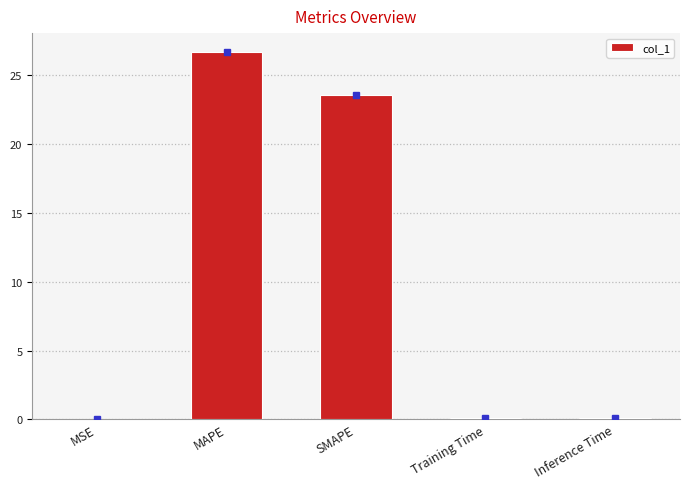

Is it true that the value at SMAPE is 42.1?

False